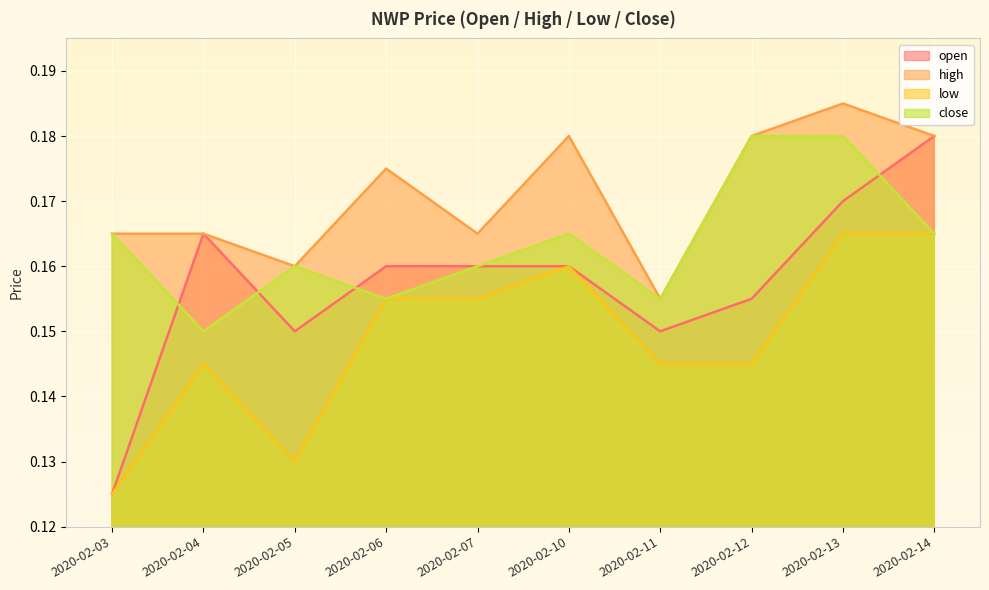

What is the value of the high point at the 7th from the left?

0.2